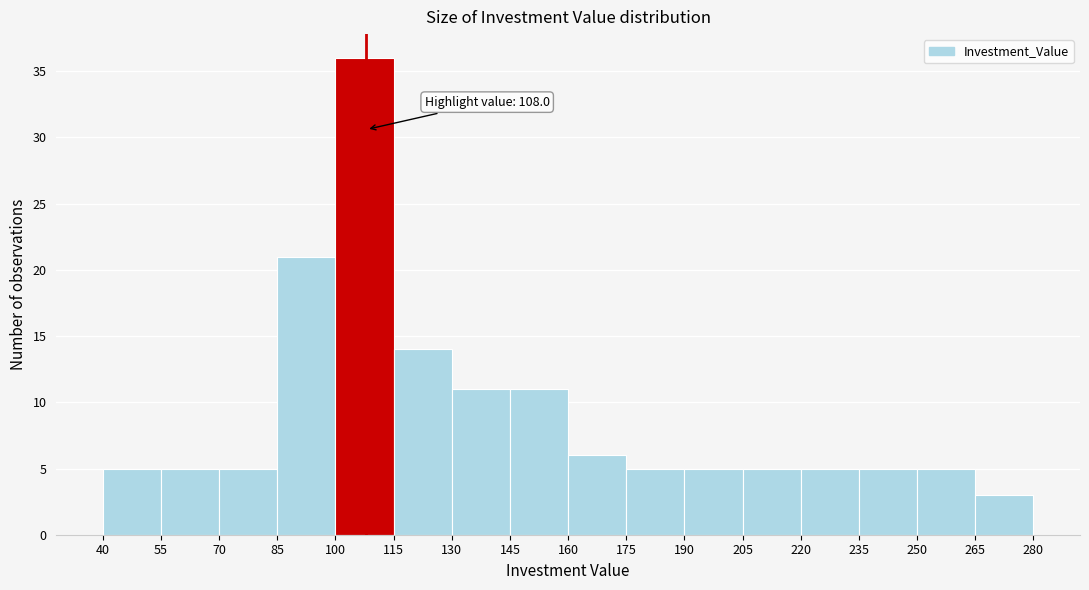

Which range on the x-axis has the tallest bar?

100 to 115